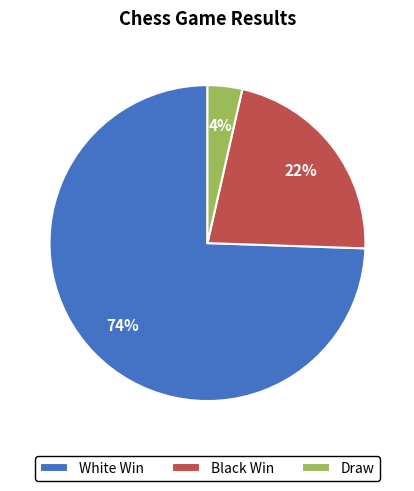

Do Draw and Black Win together represent more than half of the pie?

No